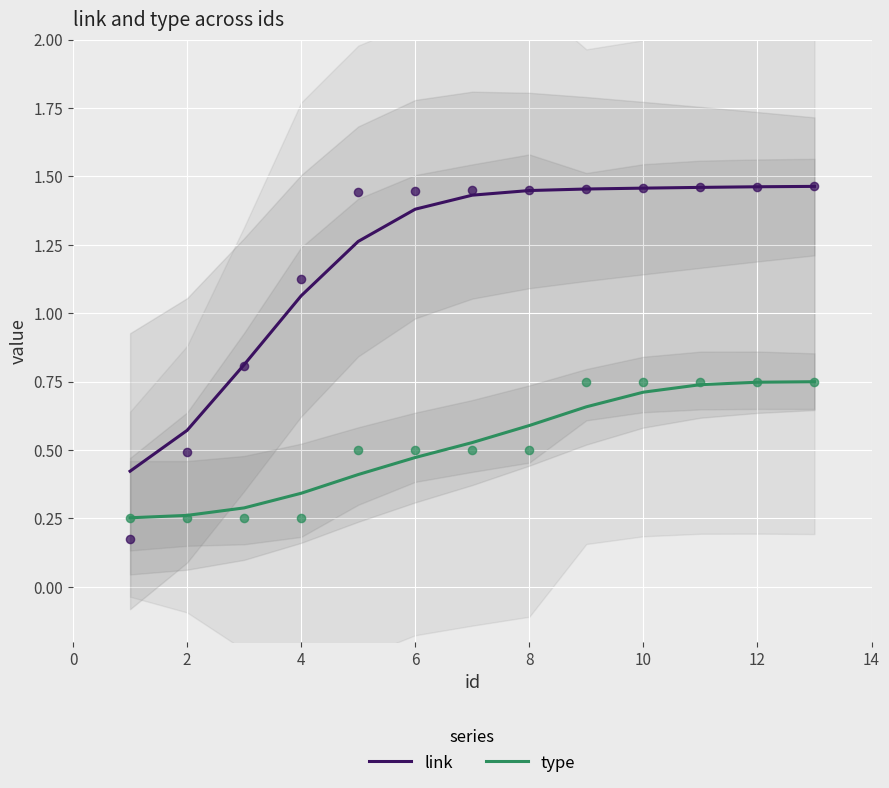

Which series contains the lowest Y value?

type